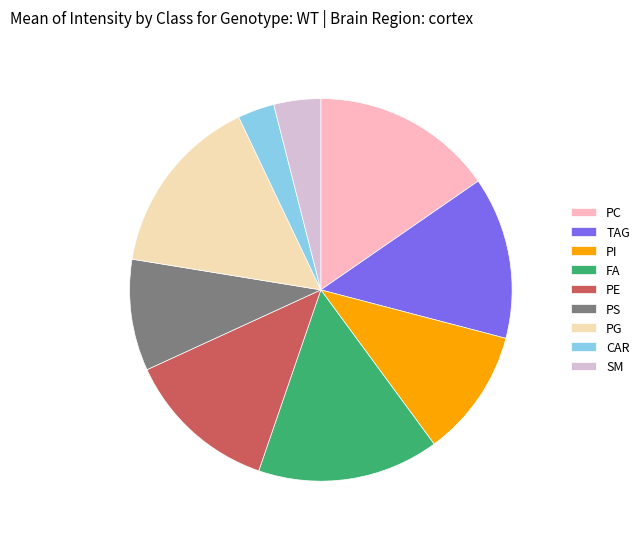

Which slice is the smallest?

CAR